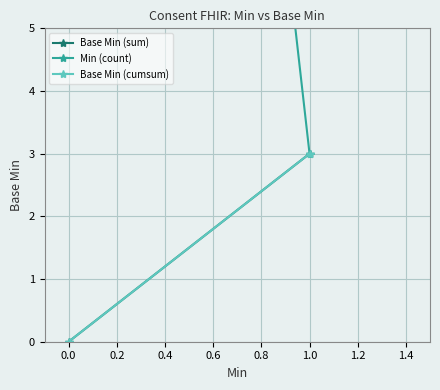

What are all the series names shown in the legend?

Base Min (sum), Min (count), Base Min (cumsum)